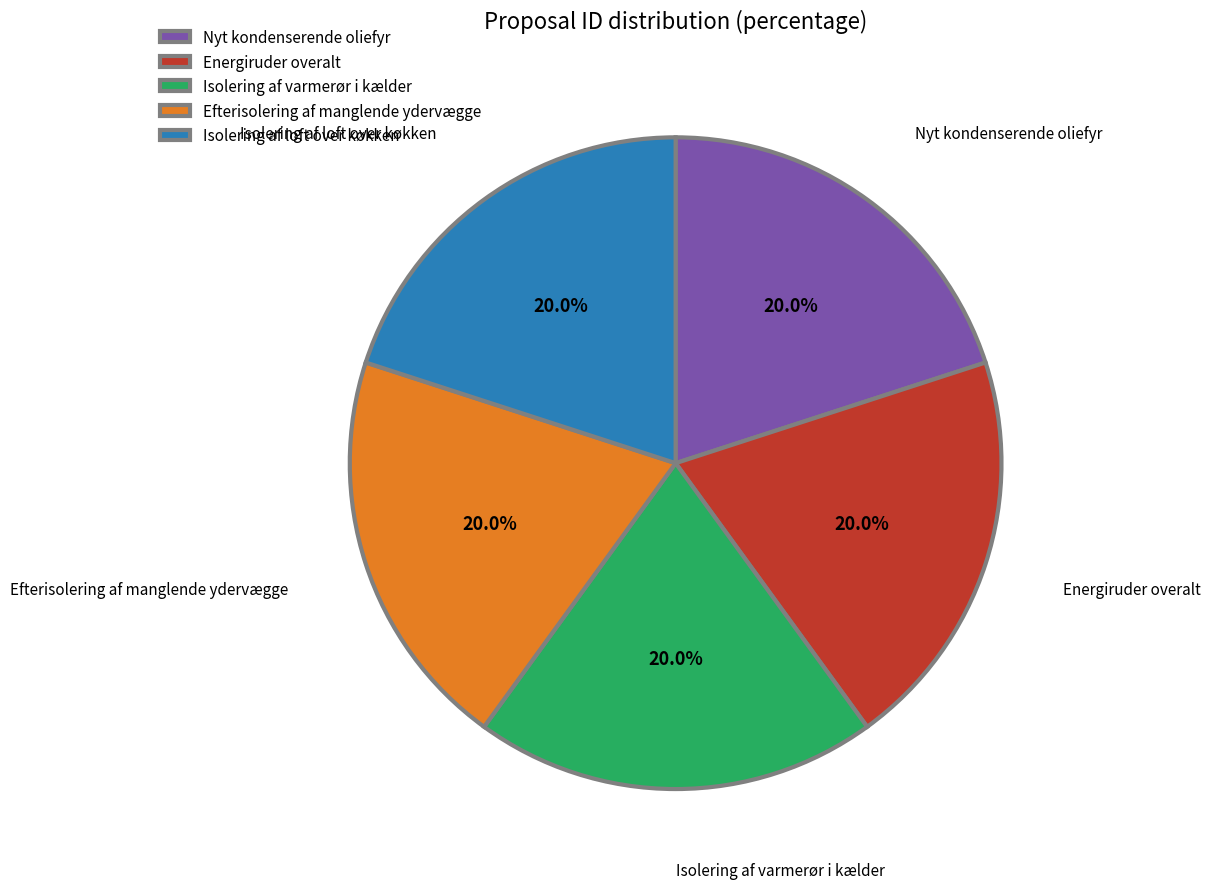

What percentage is the Isolering af loft over køkken slice, to the nearest percent?

20%